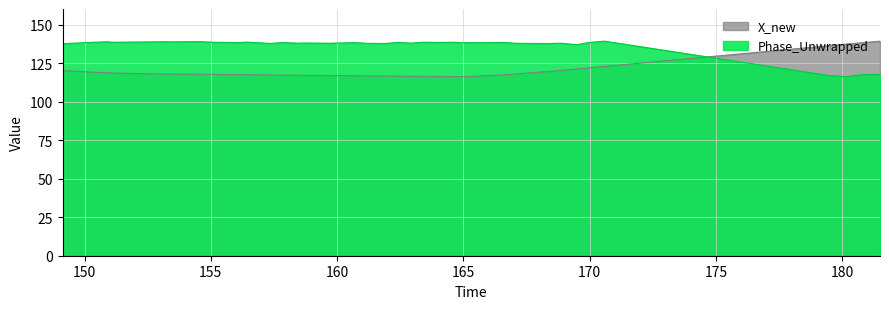

What is the minimum value shown in the chart?

116.2